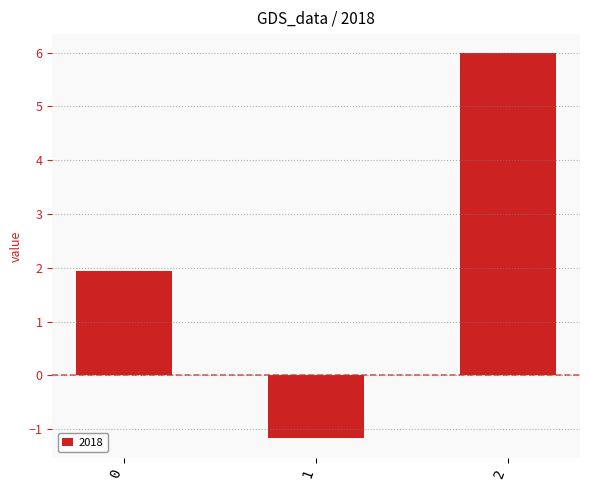

Rank the categories by value from lowest to highest.

1, 0, 2